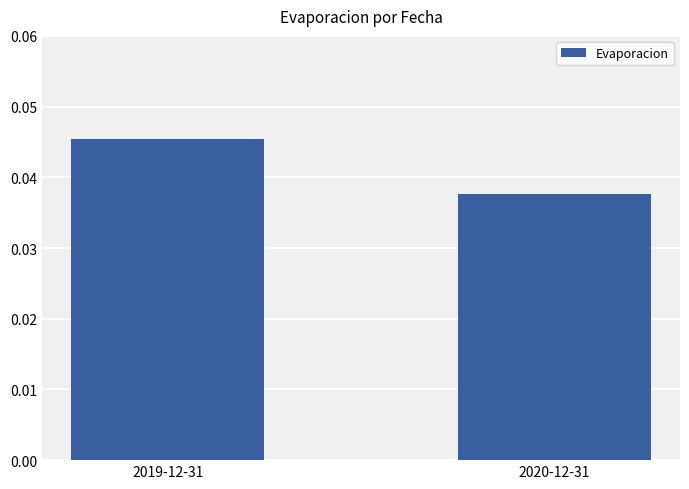

True or false: the data shows 0.1 at 2020-12-31.

False